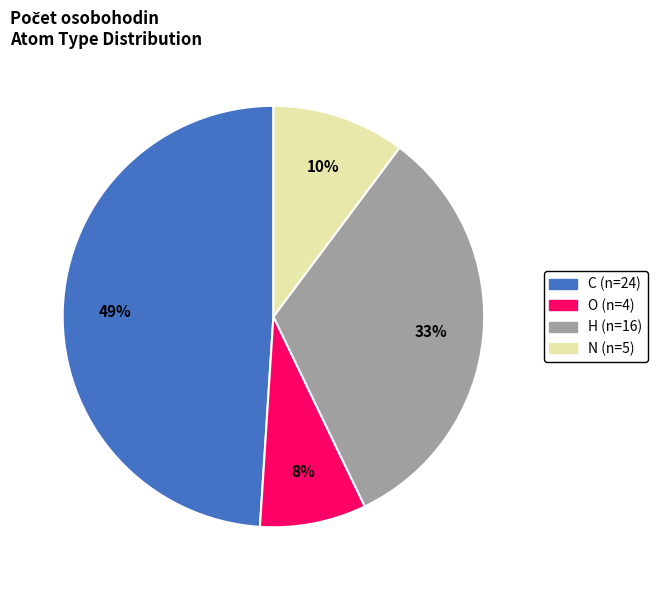

To the nearest percent, what is the difference between the largest and smallest slice percentages?

41%